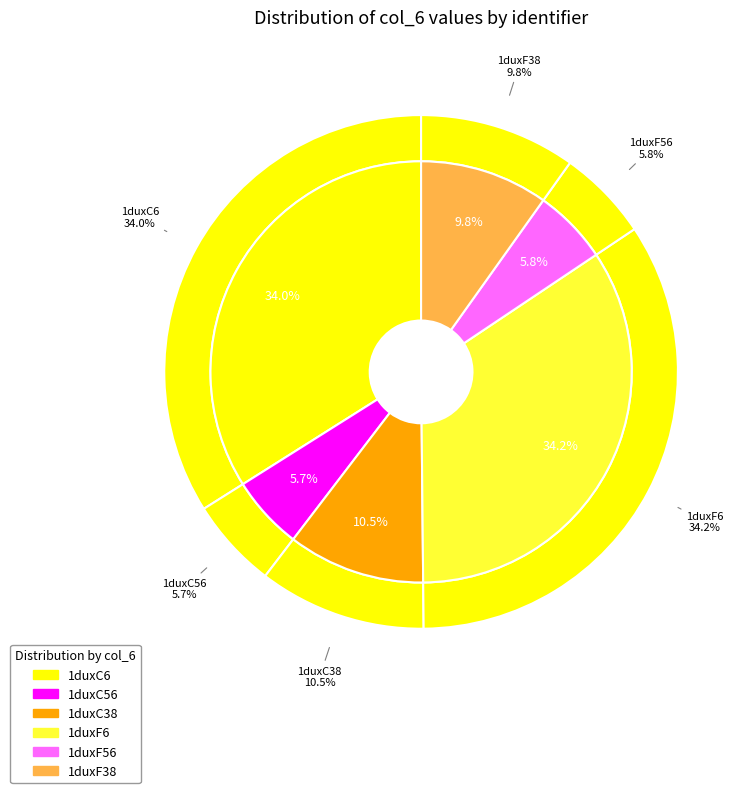

Rank the categories by value from lowest to highest.

1duxC56, 1duxF56, 1duxF38, 1duxC38, 1duxC6, 1duxF6